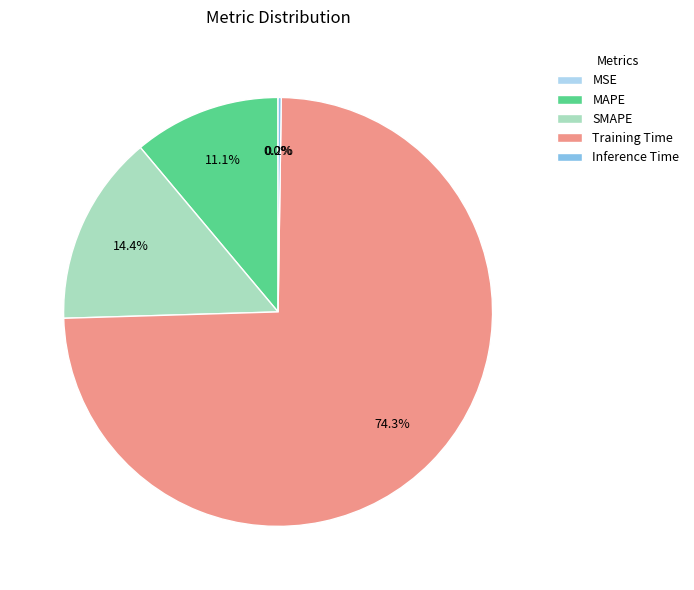

What is the largest slice in the pie chart?

Training Time